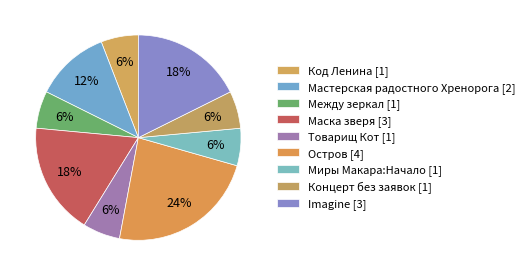

How many segments does this pie chart have?

9